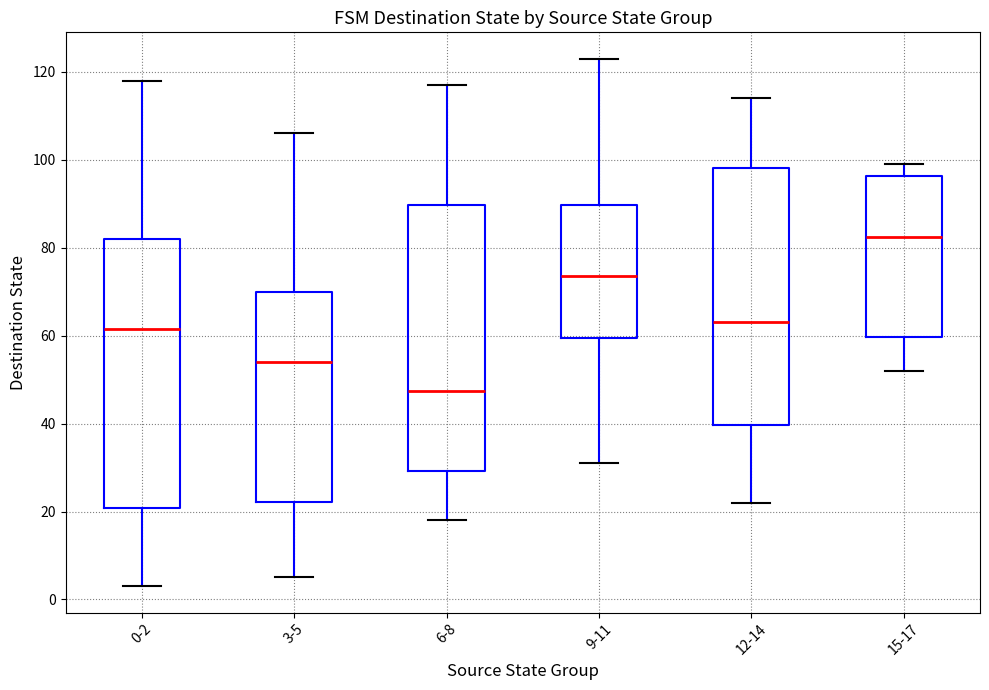

Reading left to right, transcribe this box plot: for each box, give where its median line is, the range the box spans, and where its two whiskers end, as read against the y-axis. The values are not printed on the chart, so give them approximately, as read against the axis.

0-2: median 62, box 20 to 82, whiskers 4 to 118
3-5: median 54, box 22 to 70, whiskers 6 to 106
6-8: median 48, box 30 to 90, whiskers 18 to 118
9-11: median 74, box 60 to 90, whiskers 32 to 124
12-14: median 64, box 40 to 98, whiskers 22 to 114
15-17: median 82, box 60 to 96, whiskers 52 to 100